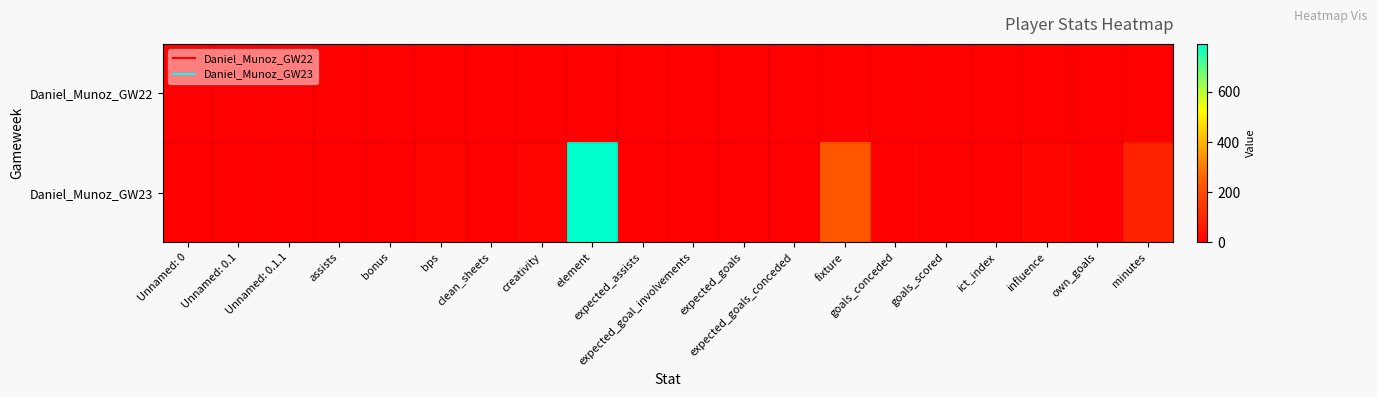

At which category is the sum across all series the highest?

element